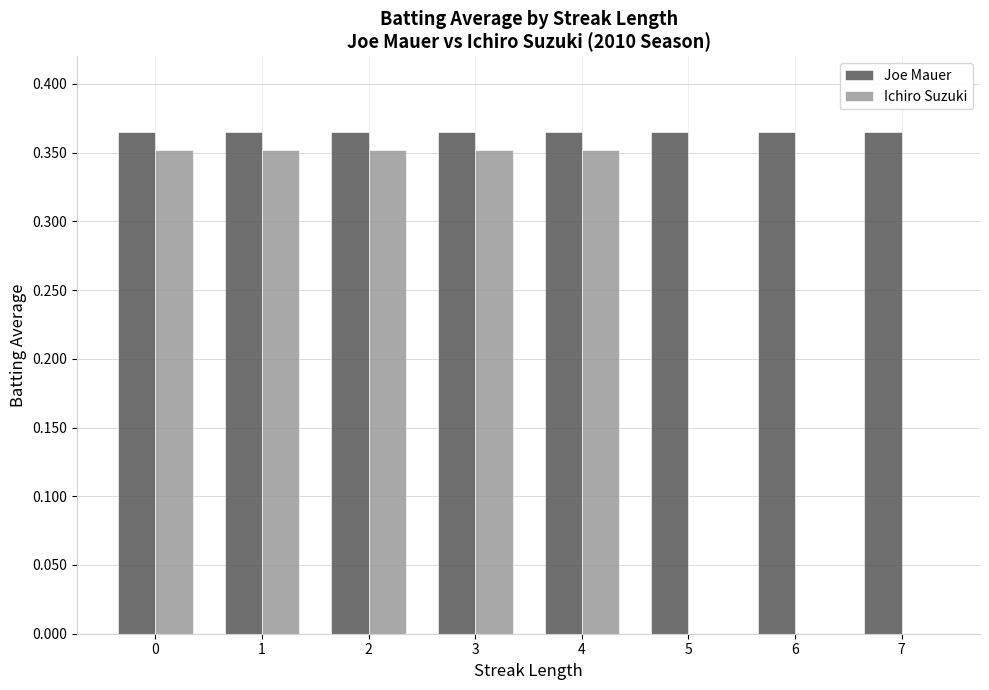

Is it true that Joe Mauer equals 0.2 at 4?

False